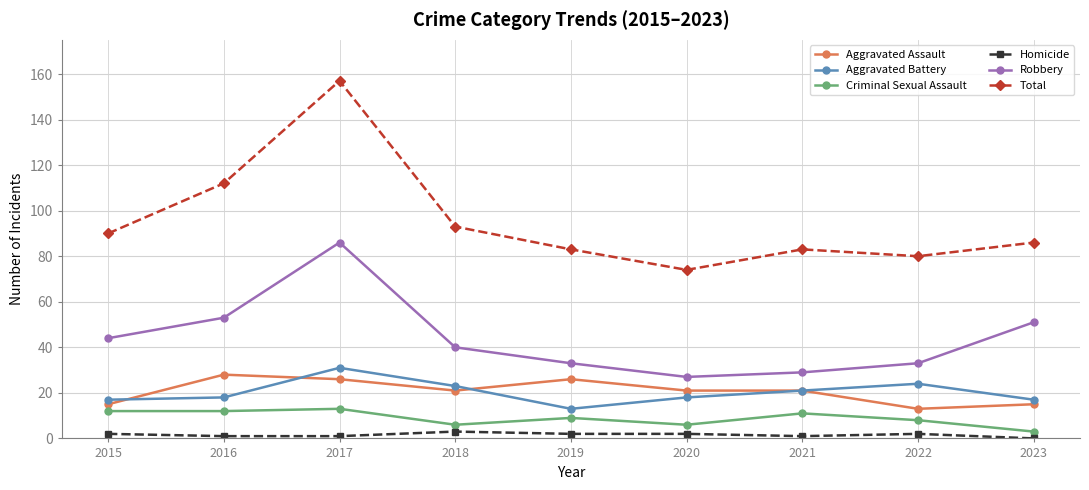

The Aggravated Assault series shows 21 at 2018. True or false?

True